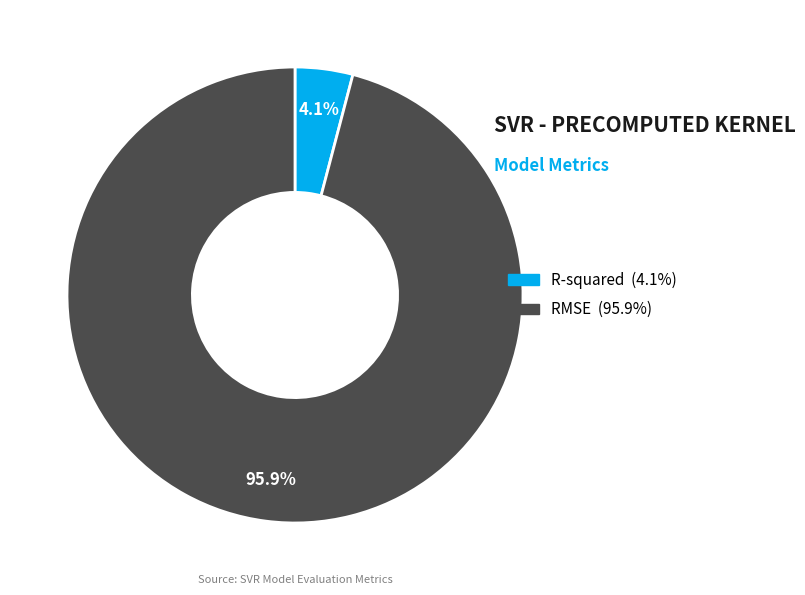

To the nearest percent, what portion does R-squared represent?

4%